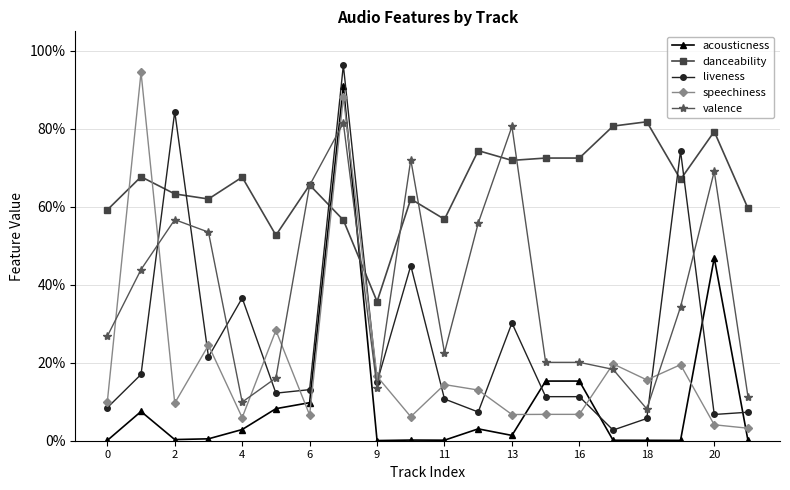

What are all the series names shown in the legend?

acousticness, danceability, liveness, speechiness, valence